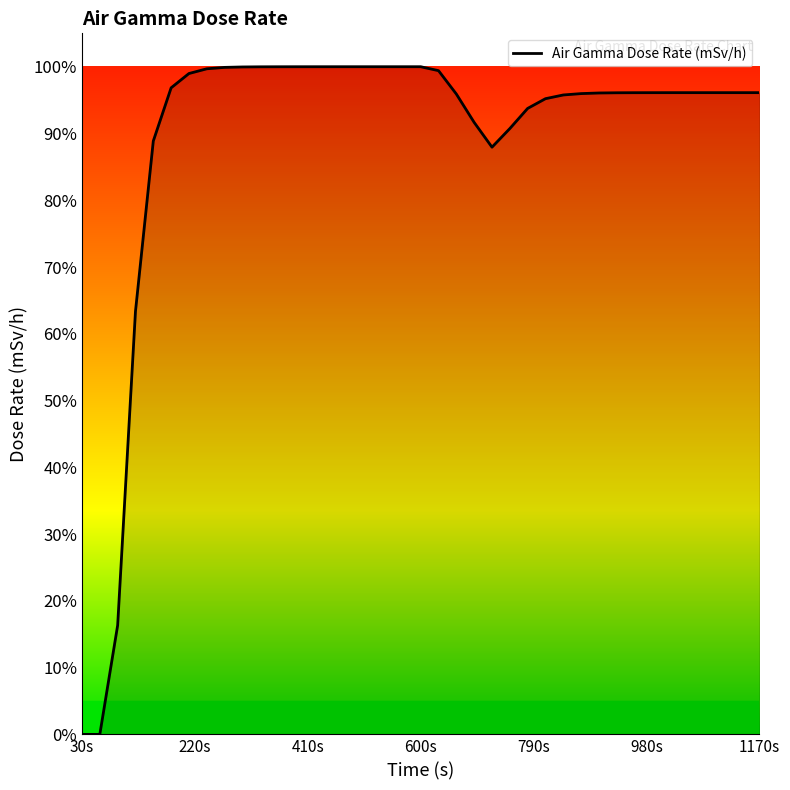

What is the greatest value displayed?

1.0